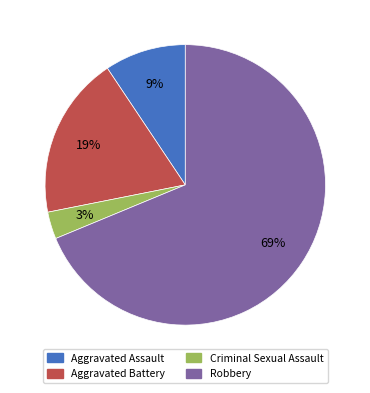

What percentage is the Criminal Sexual Assault slice, to the nearest percent?

3%